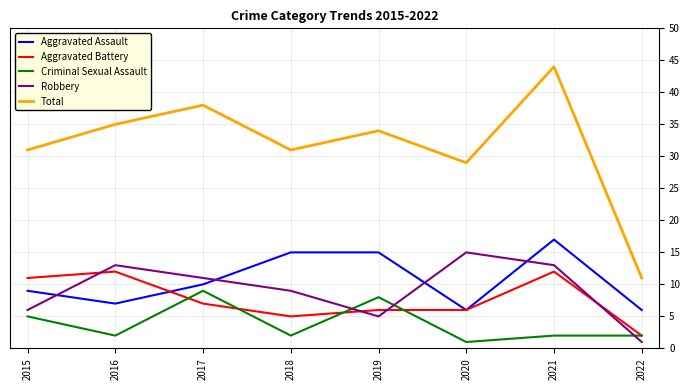

The Total series shows 38 at 2017. True or false?

True